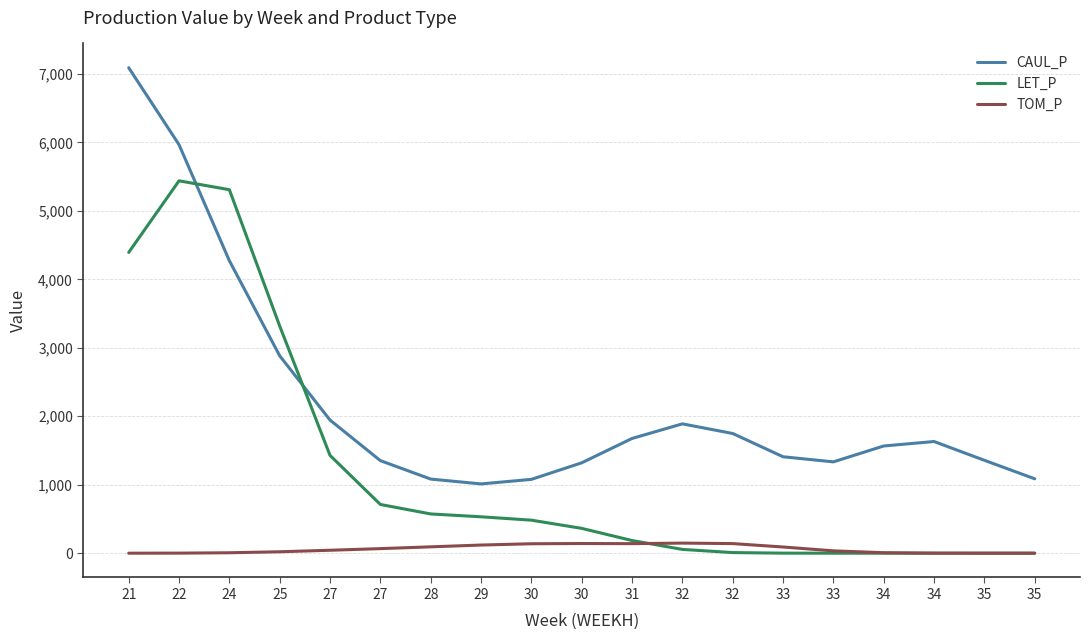

Which series has the largest range (max minus min)?

CAUL_P